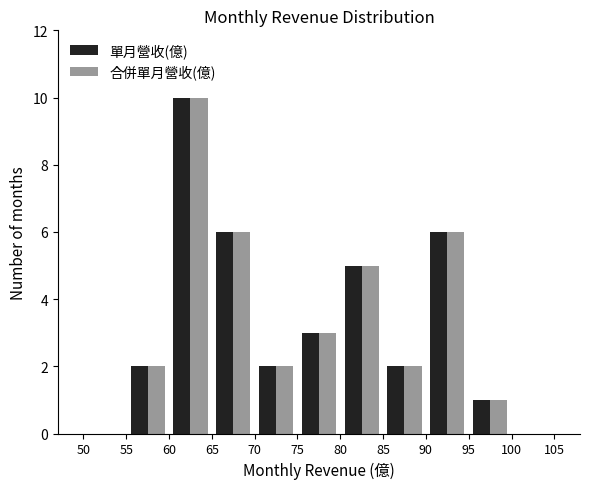

Reading left to right, list every range on the x-axis with the height of the bar of each series over it. The values are not printed on the chart, so give them approximately, as read against the axis.

50 to 55: 單月營收(億)=0	合併單月營收(億)=0
55 to 60: 單月營收(億)=2	合併單月營收(億)=2
60 to 65: 單月營收(億)=10	合併單月營收(億)=10
65 to 70: 單月營收(億)=6	合併單月營收(億)=6
70 to 75: 單月營收(億)=2	合併單月營收(億)=2
75 to 80: 單月營收(億)=3	合併單月營收(億)=3
80 to 85: 單月營收(億)=5	合併單月營收(億)=5
85 to 90: 單月營收(億)=2	合併單月營收(億)=2
90 to 95: 單月營收(億)=6	合併單月營收(億)=6
95 to 100: 單月營收(億)=1	合併單月營收(億)=1
100 to 105: 單月營收(億)=0	合併單月營收(億)=0